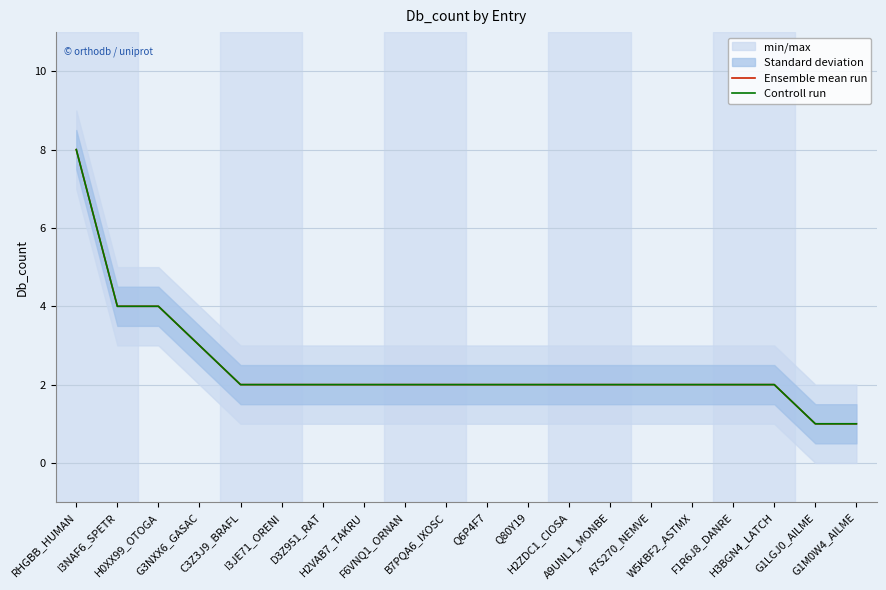

What is the difference between the maximum and minimum values in the Ensemble mean run series?

7